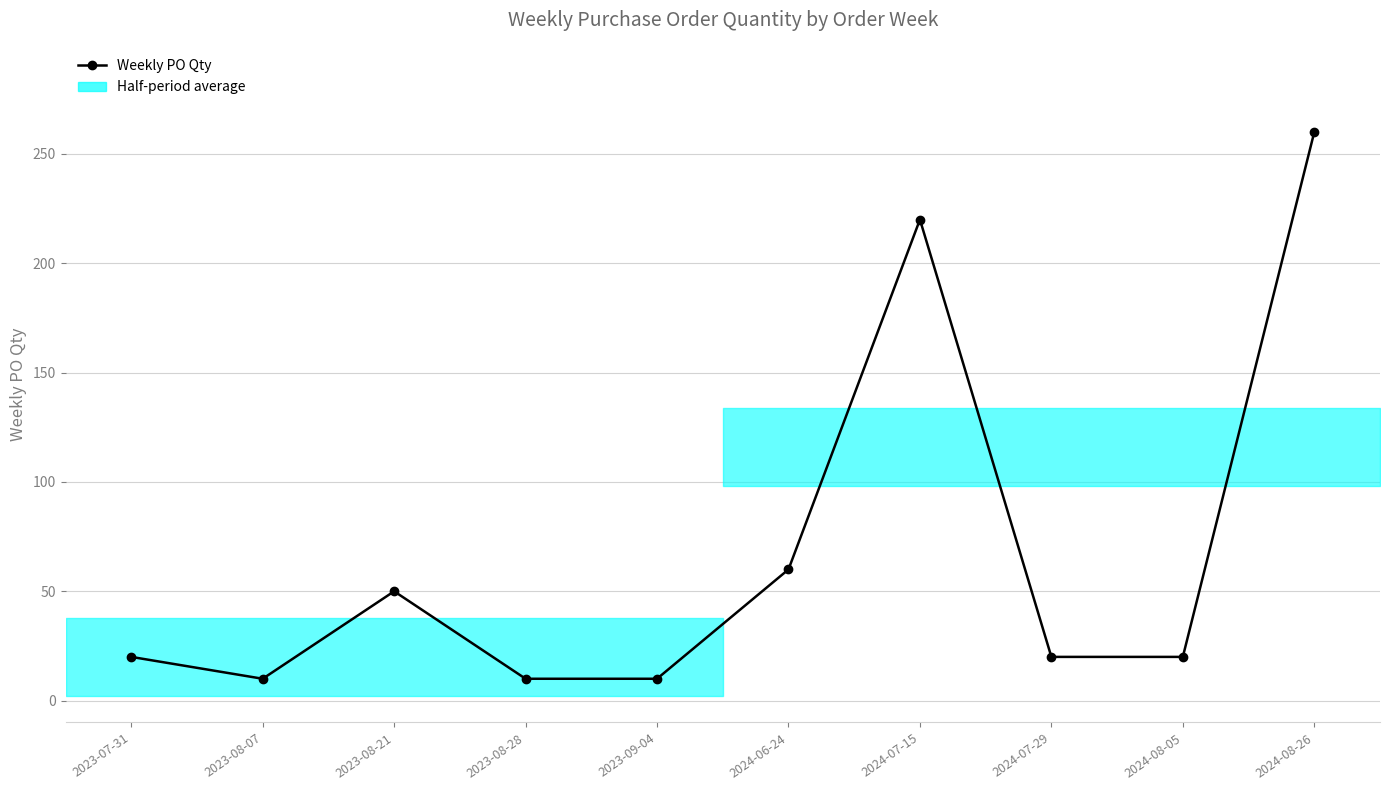

The chart shows a value of 20 at 2024-08-05. True or false?

True